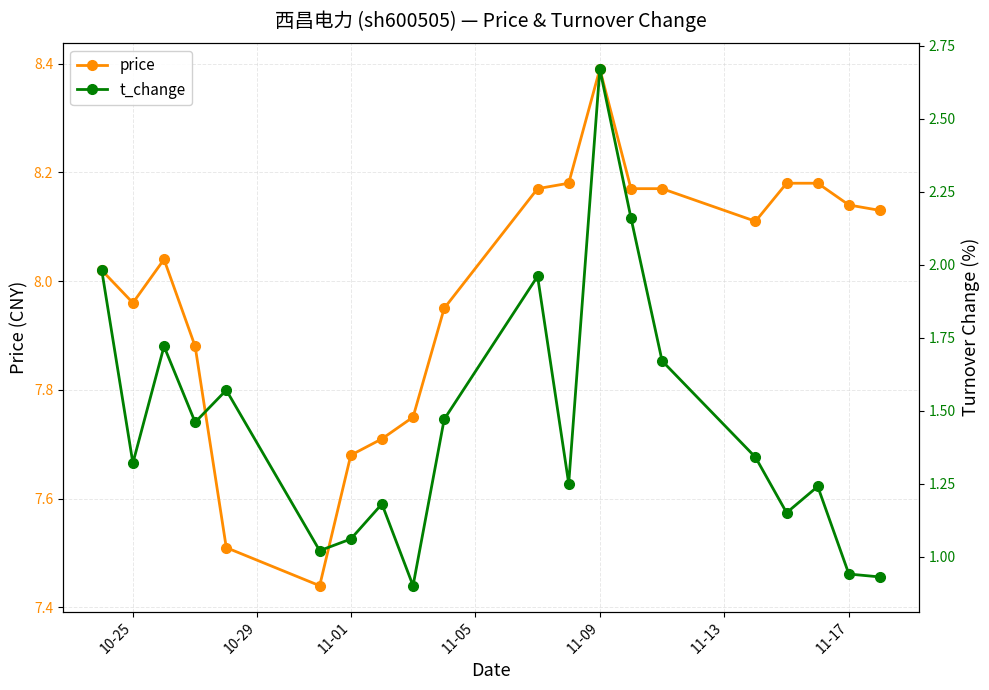

True or false: price and t_change intersect in this chart.

False